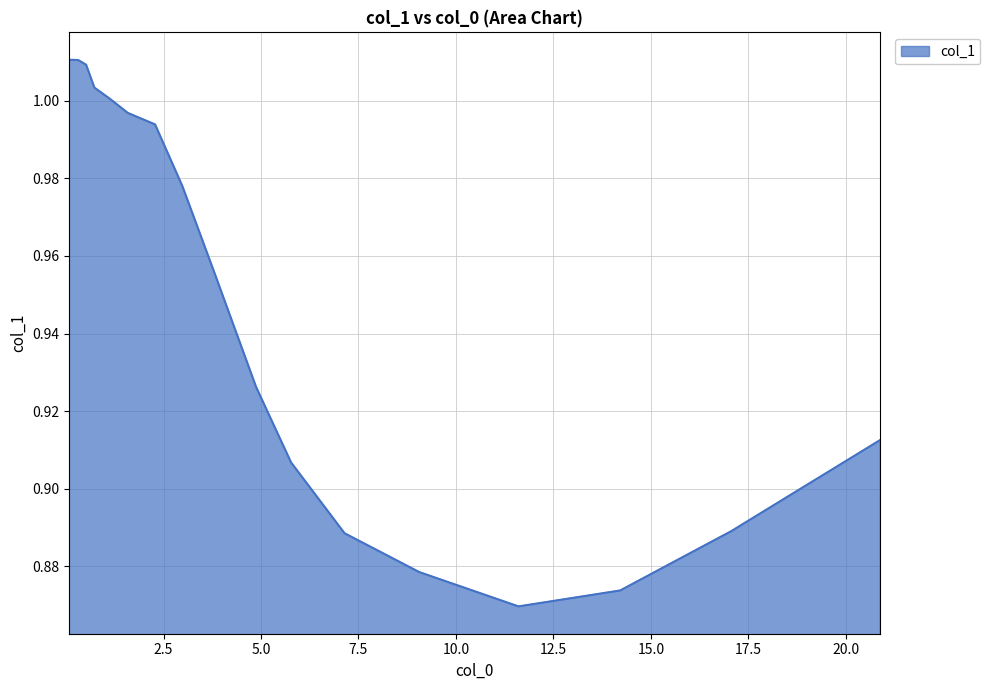

How many lines are shown in the chart?

1